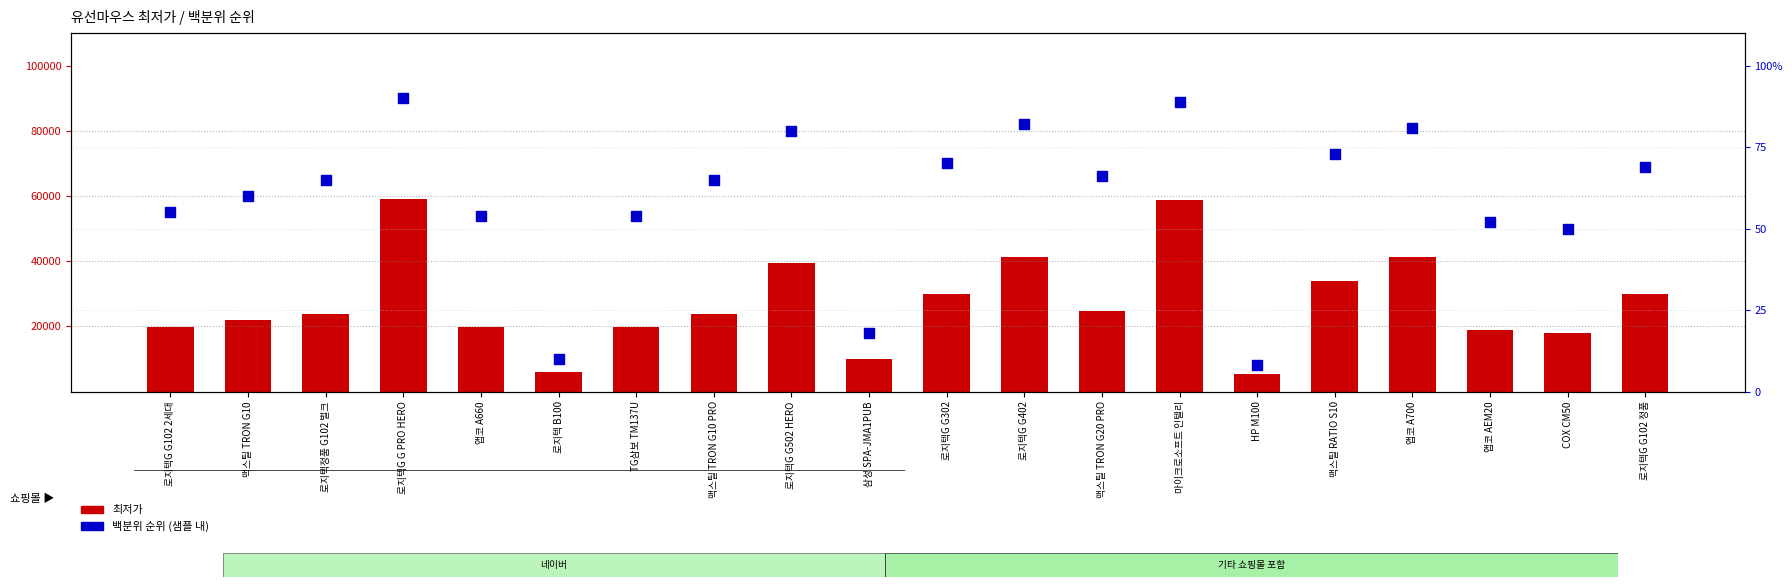

Is the value of 최저가 at 로지텍G G302 greater than the value of 백분위 순위 (샘플 내) at 로지텍 B100?

Yes